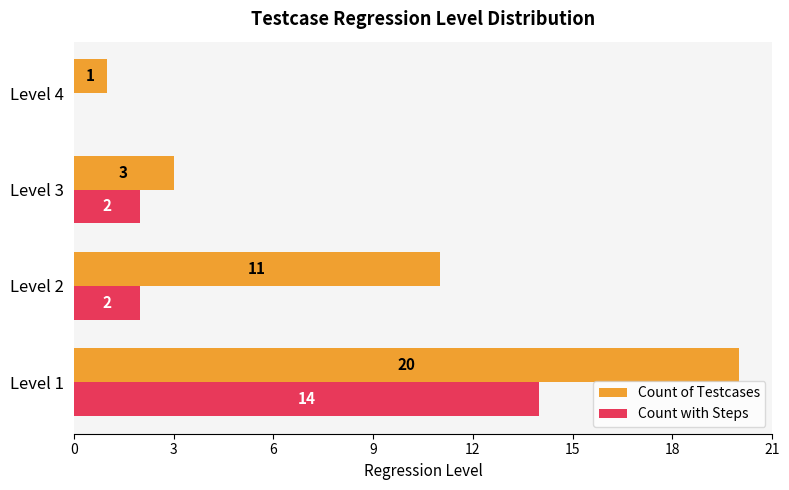

Which series has the largest total across all categories?

Count of Testcases